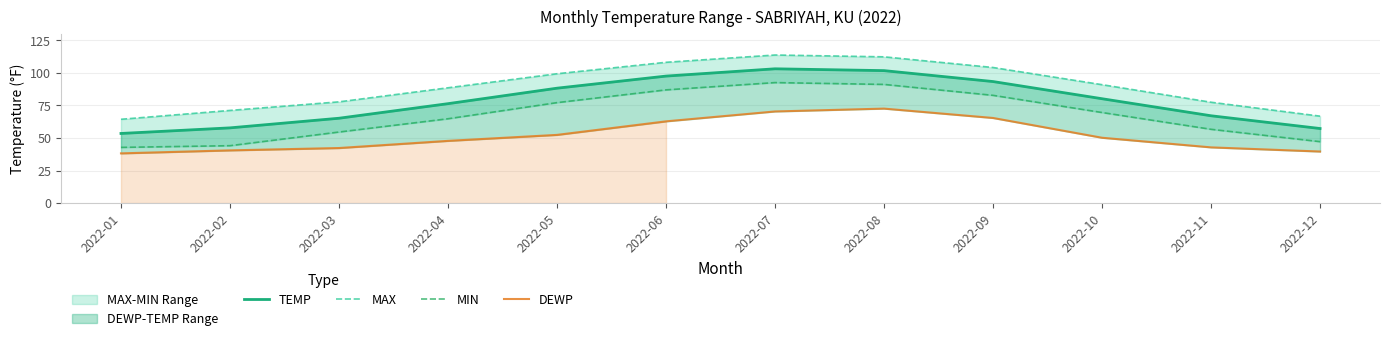

Is it true that MAX equals 113.8 at 2022-07?

True